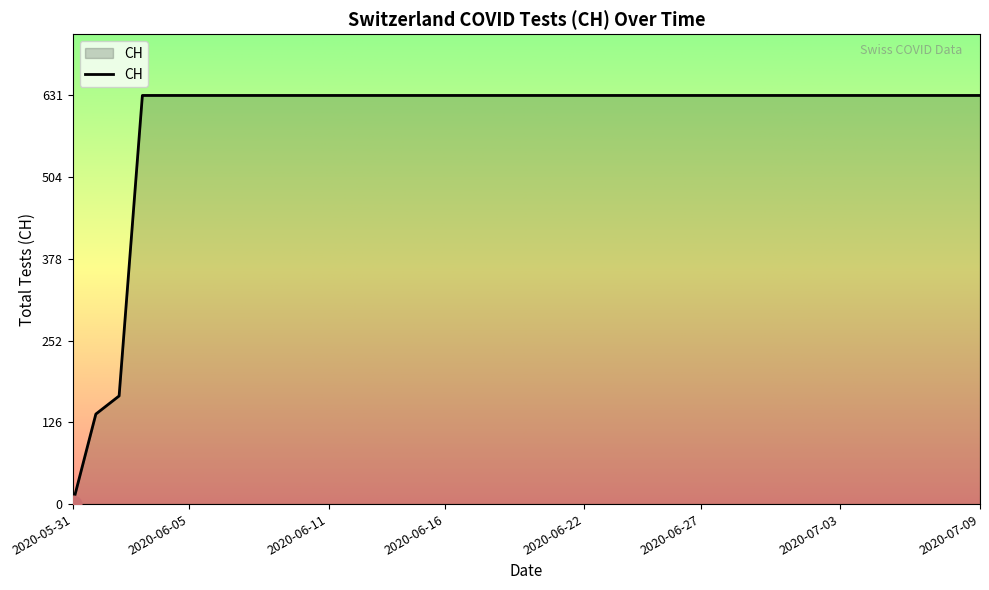

What is the greatest value displayed?

631